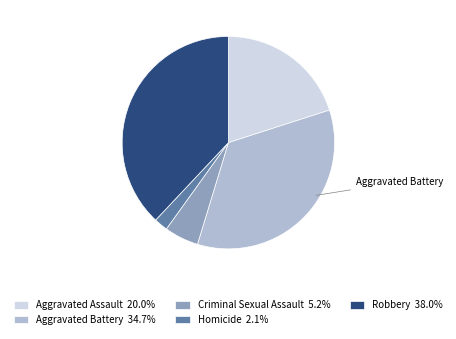

Approximately how many times larger is the value at Aggravated Assault 20.0% compared to Homicide 2.1%?

9.6